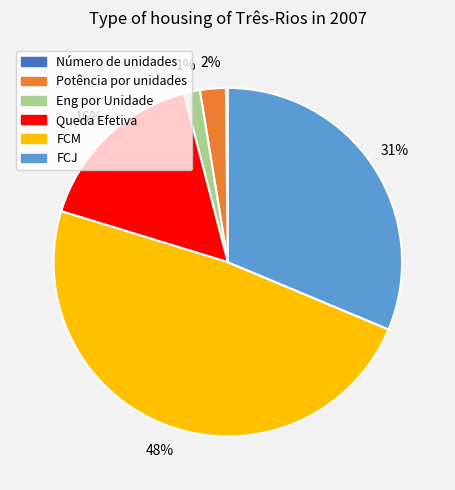

Combined, do Queda Efetiva and FCJ account for over 50%?

No